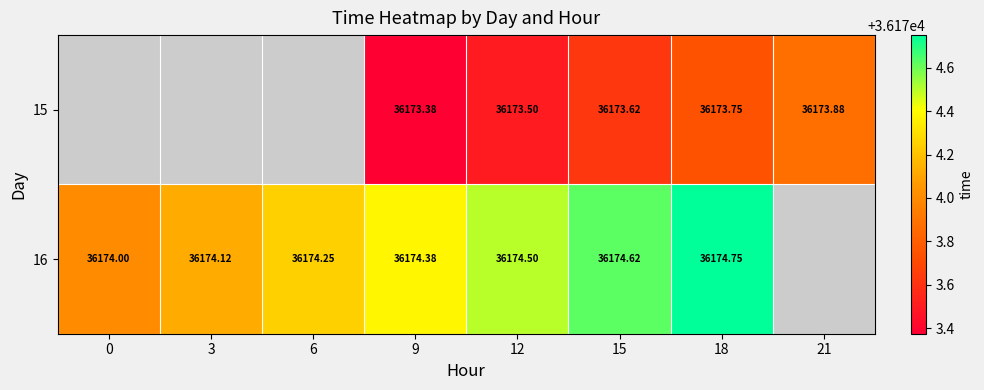

The 16 series shows 56515.2 at 15. True or false?

False